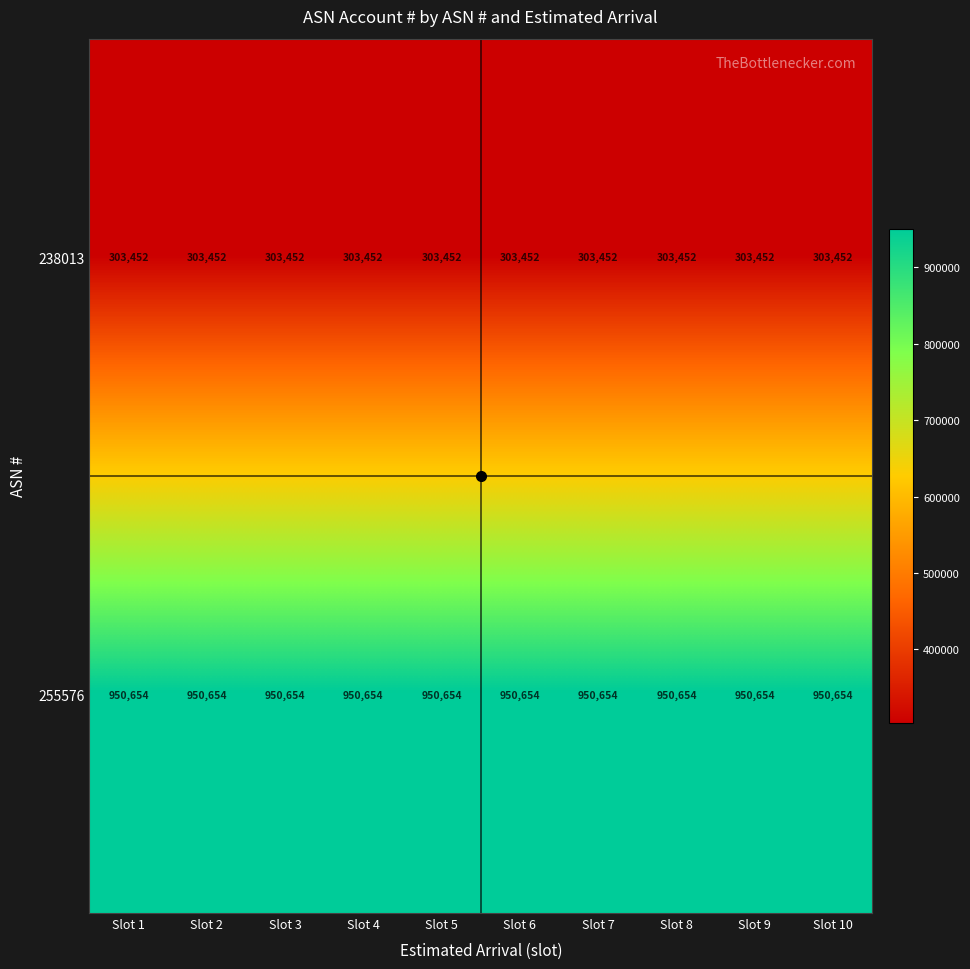

What is the sum of the 255576 values at Slot 6 and Slot 3?

1901308